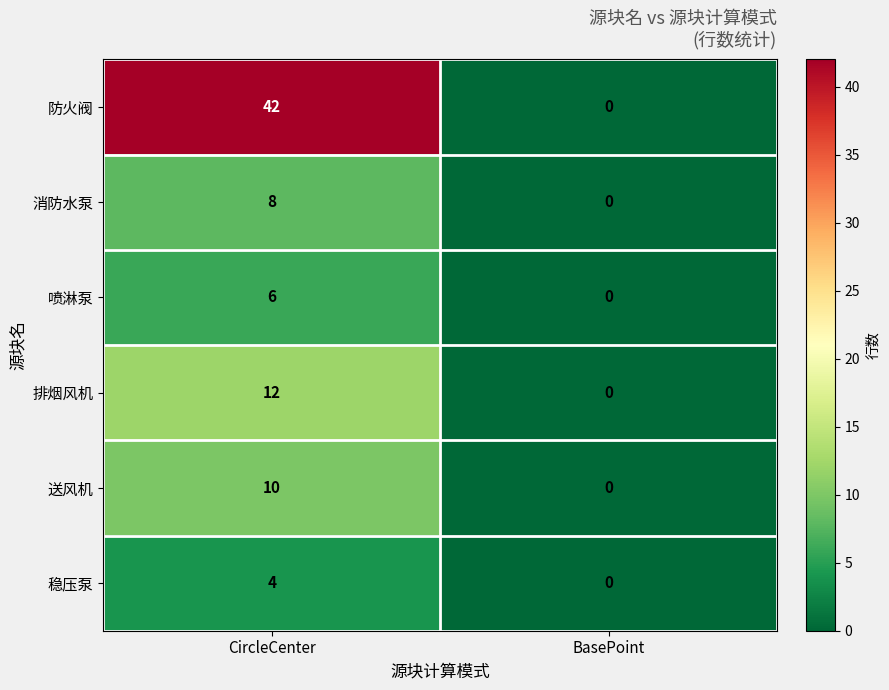

Count the number of categories in the chart.

2